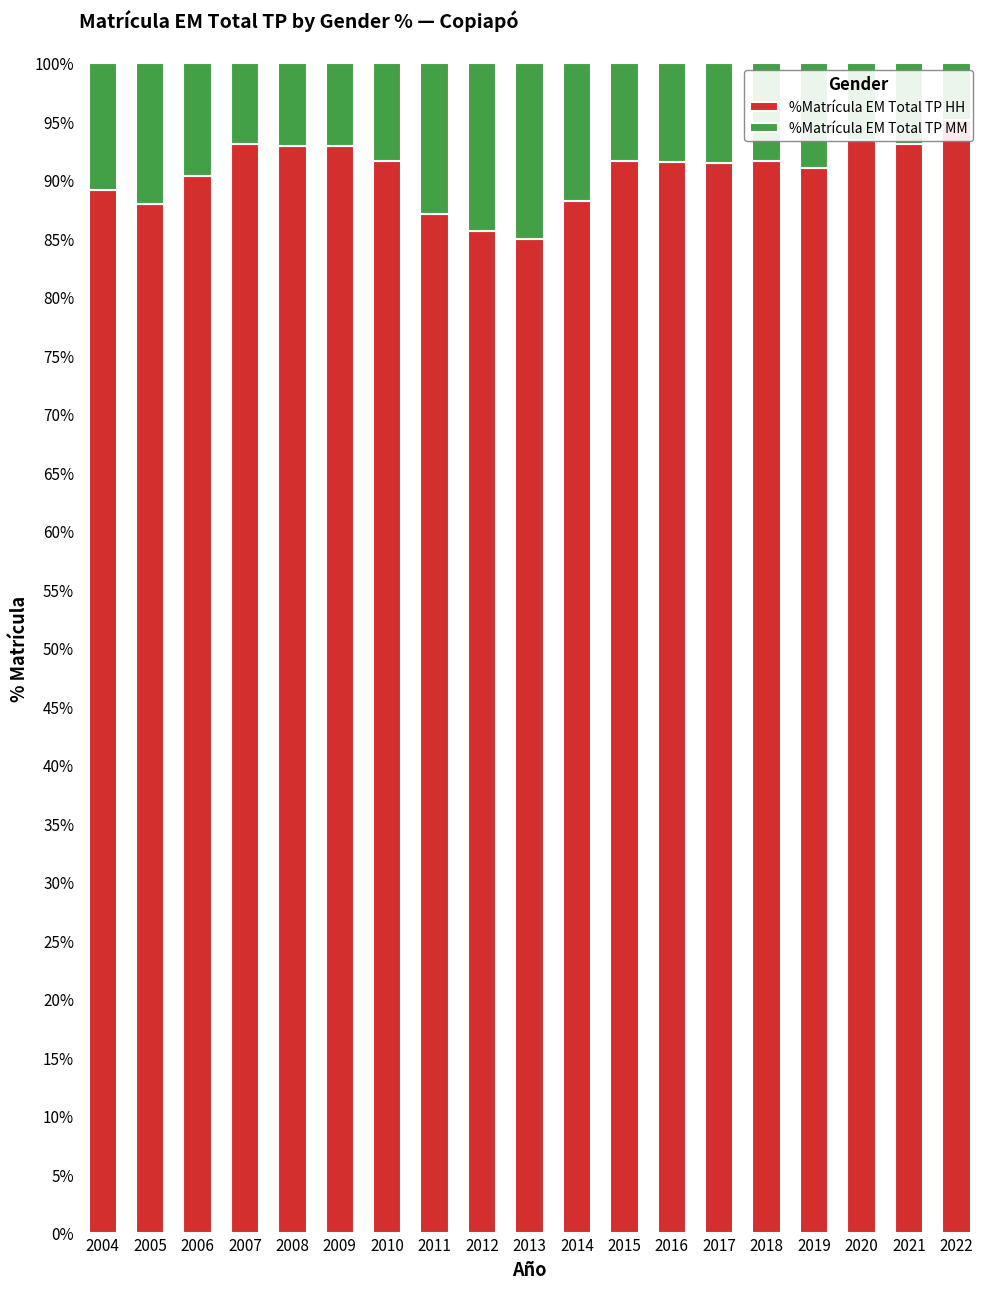

Rank the series by their average value, from lowest to highest.

%Matrícula EM Total TP MM, %Matrícula EM Total TP HH